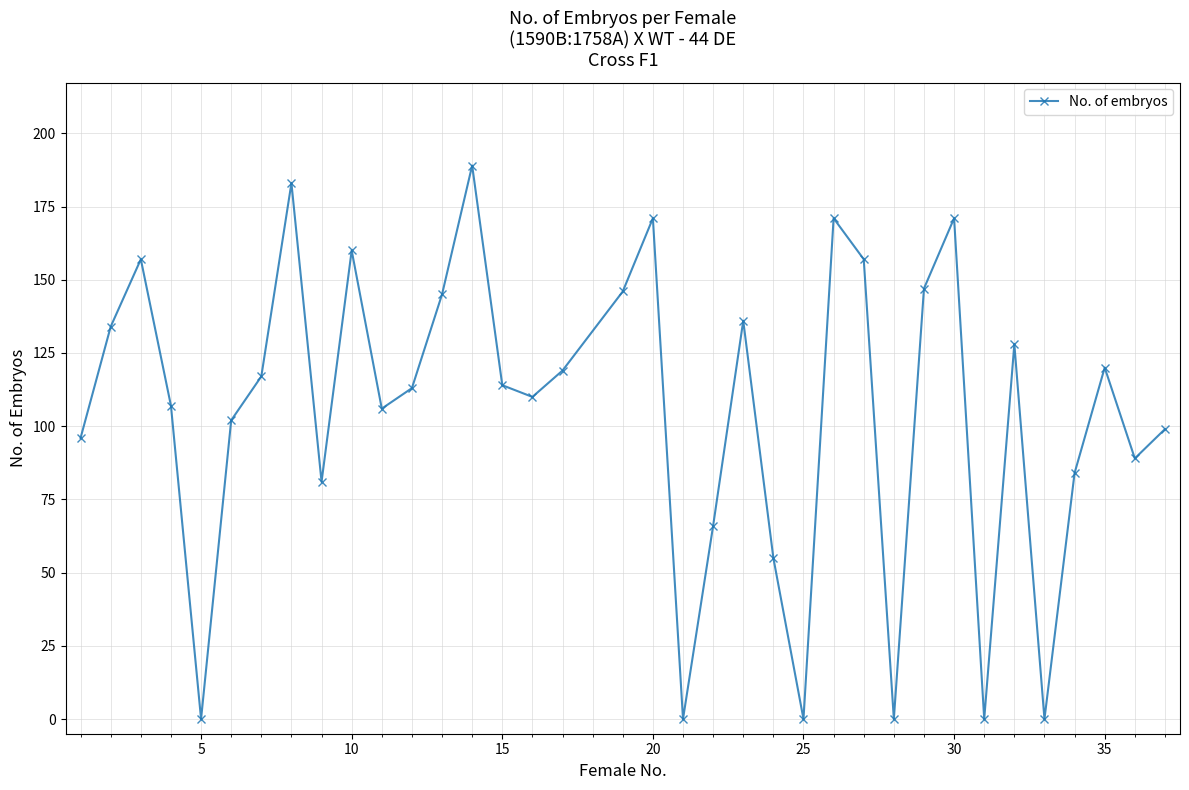

Does the chart display data point markers on the line(s)?

Yes